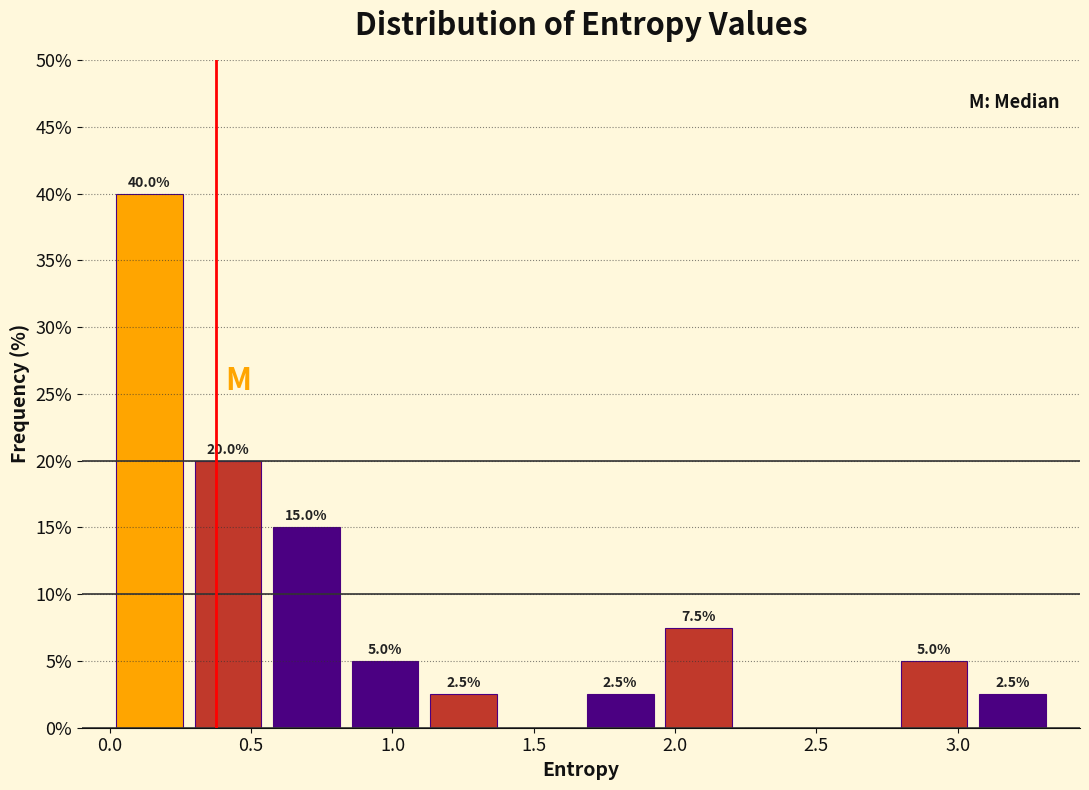

Which range on the x-axis has the tallest bar?

0.00 to 0.30